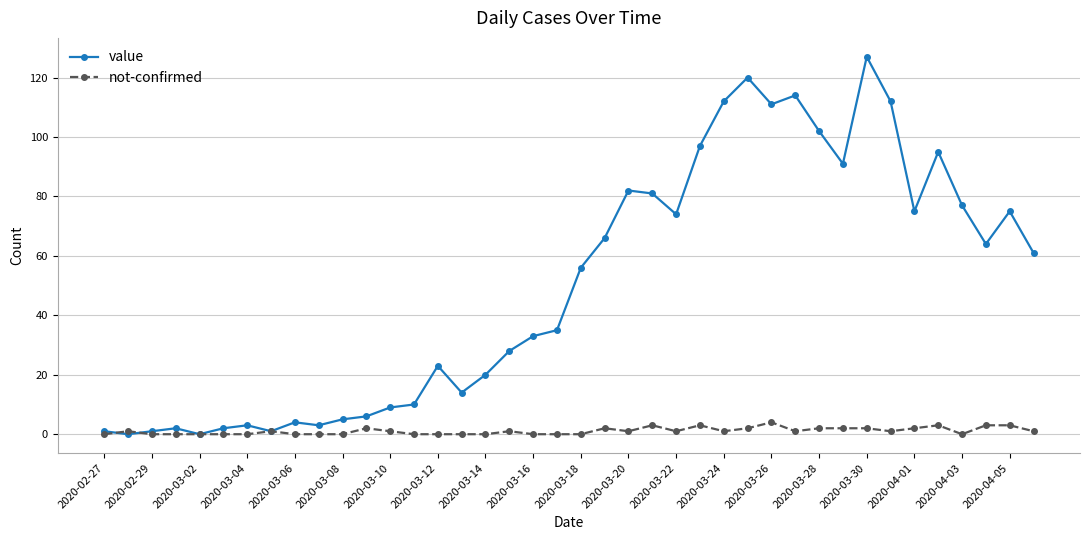

Rank the series by their average value, from lowest to highest.

not-confirmed, value